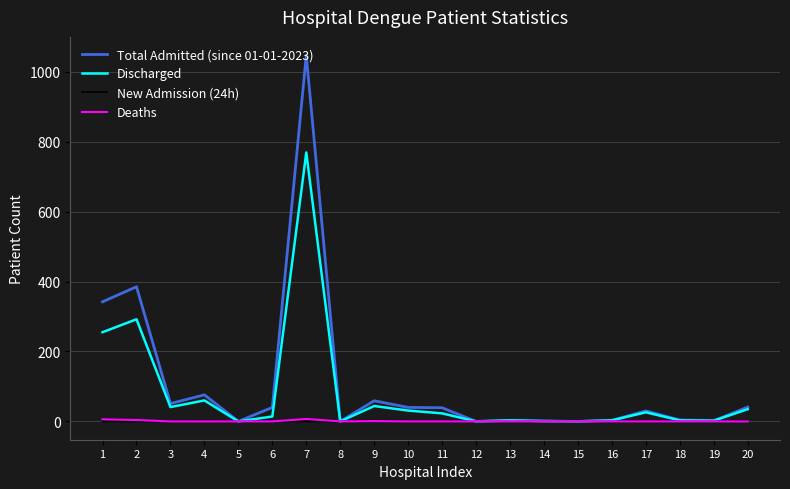

What is the highest value of the Discharged series?

769